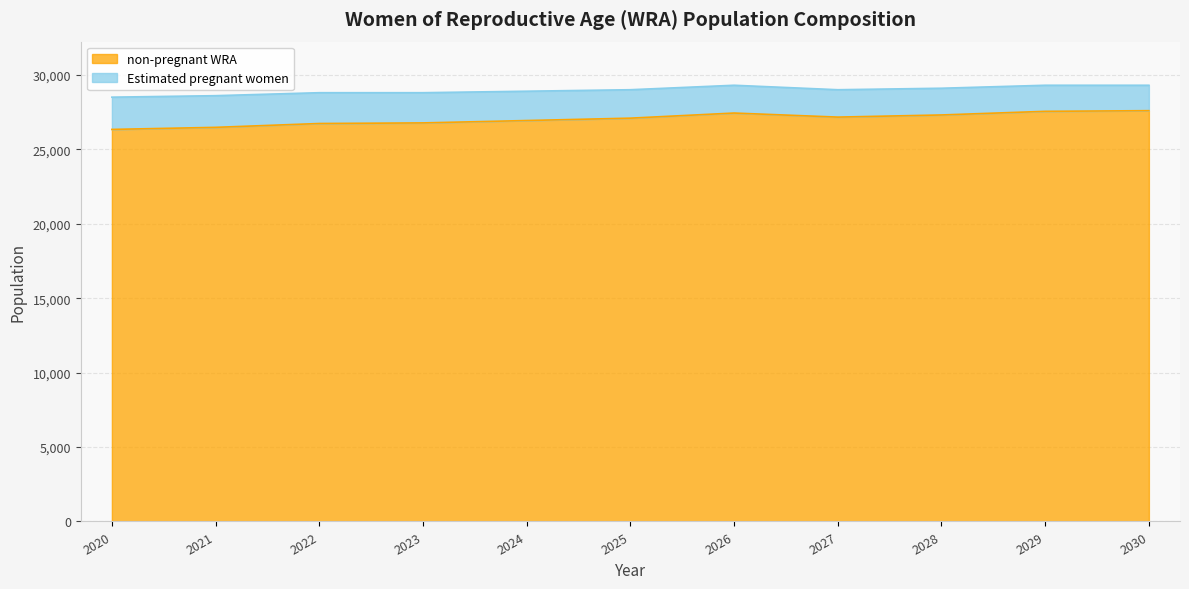

Which label corresponds to the largest value in the chart?

2030